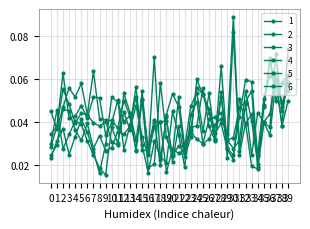

In 2, how many points are higher than both neighbors (excluding endpoints)?

12